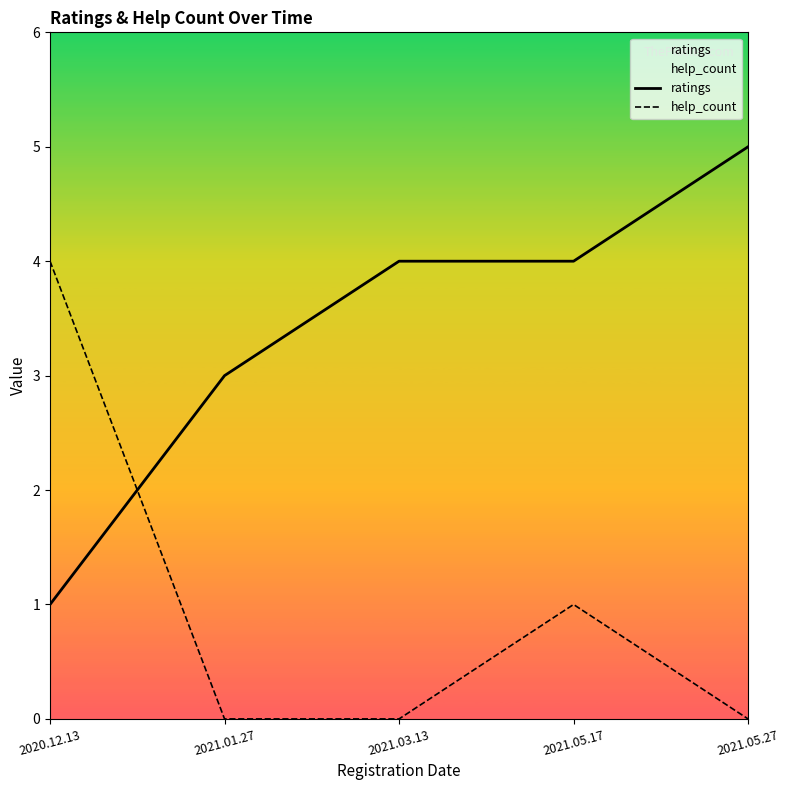

Reading left to right, what are all the values shown in this chart?

ratings: 2020.12.13=1	2021.01.27=3	2021.03.13=4	2021.05.17=4	2021.05.27=5
help_count: 2020.12.13=4	2021.01.27=0	2021.03.13=0	2021.05.17=1	2021.05.27=0